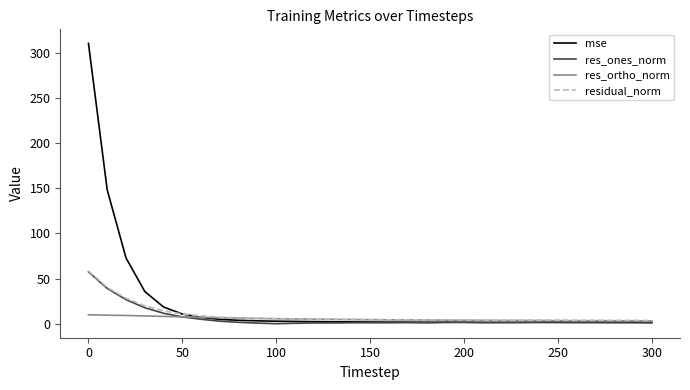

In residual_norm, how many points are higher than both neighbors (excluding endpoints)?

2